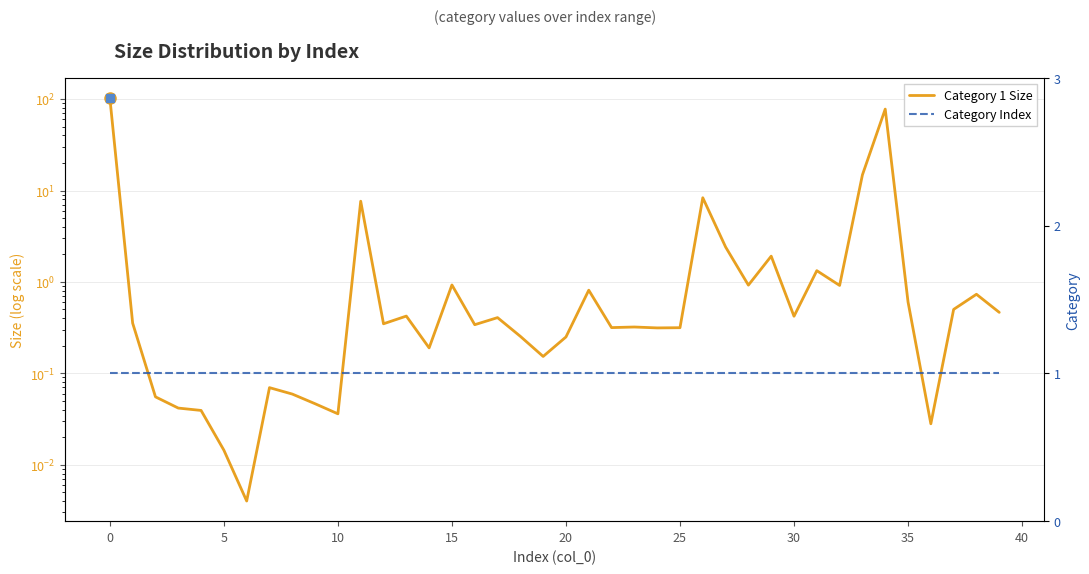

True or false: Category Index has more than 2 points higher than both neighbors.

False